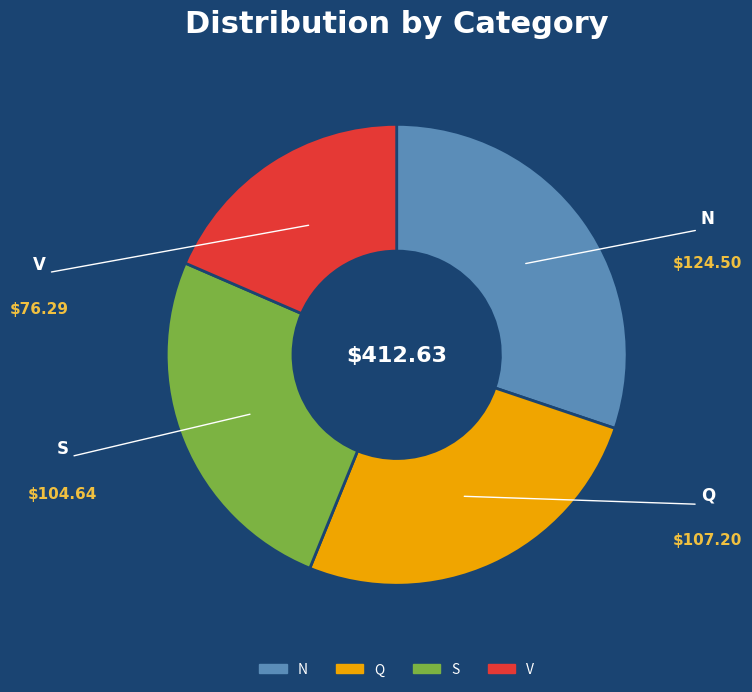

Is the sum of V and N greater than half?

No